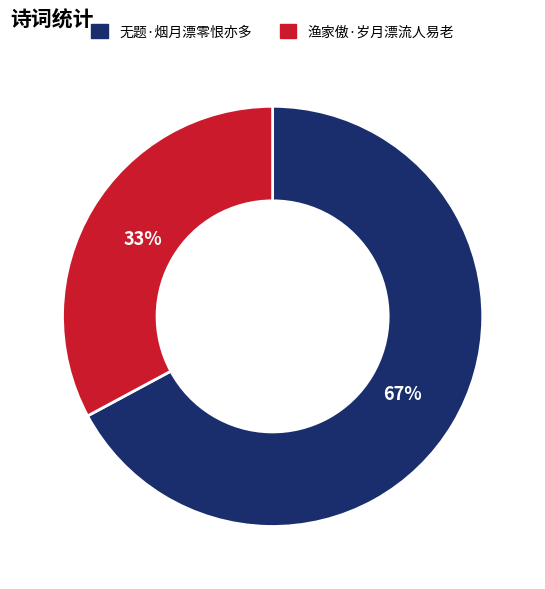

Count the number of slices in the pie.

2